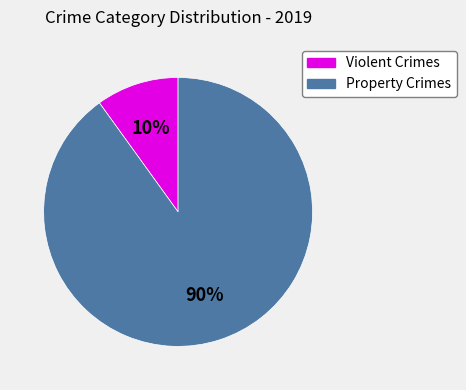

Between Violent Crimes and Property Crimes, which is larger?

Property Crimes